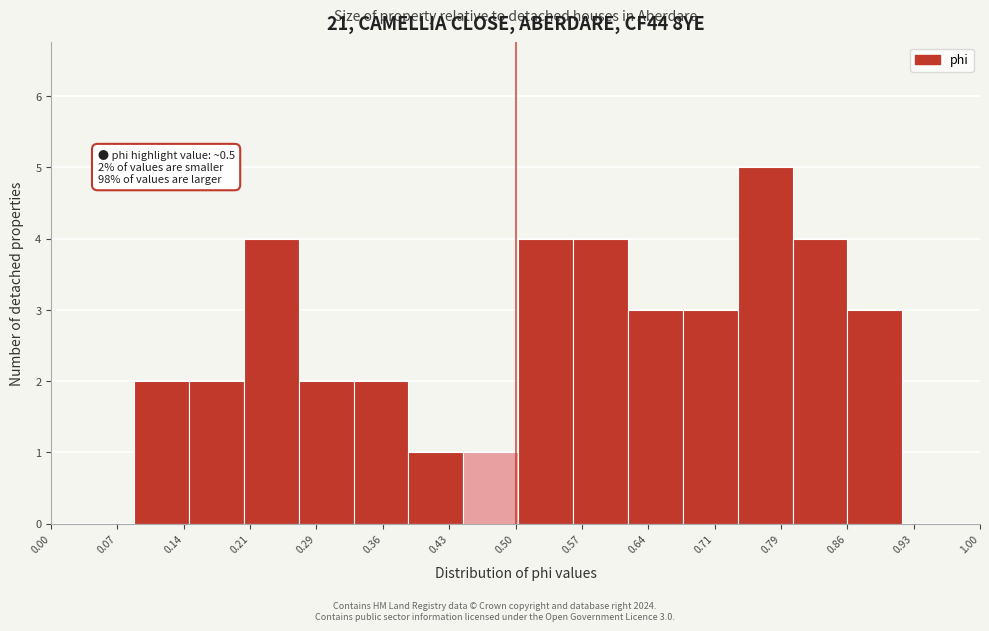

Which range on the x-axis has the tallest bar?

0.74 to 0.80